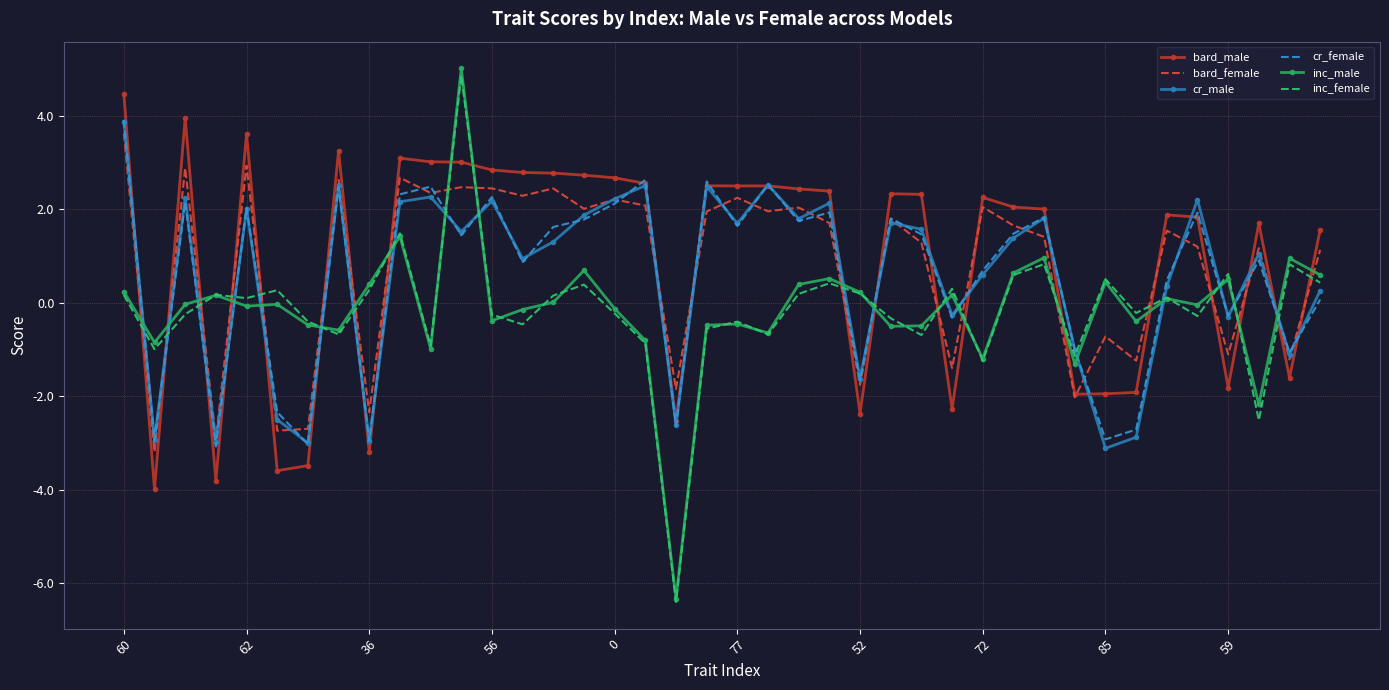

What is the minimum value for cr_female?

-3.1